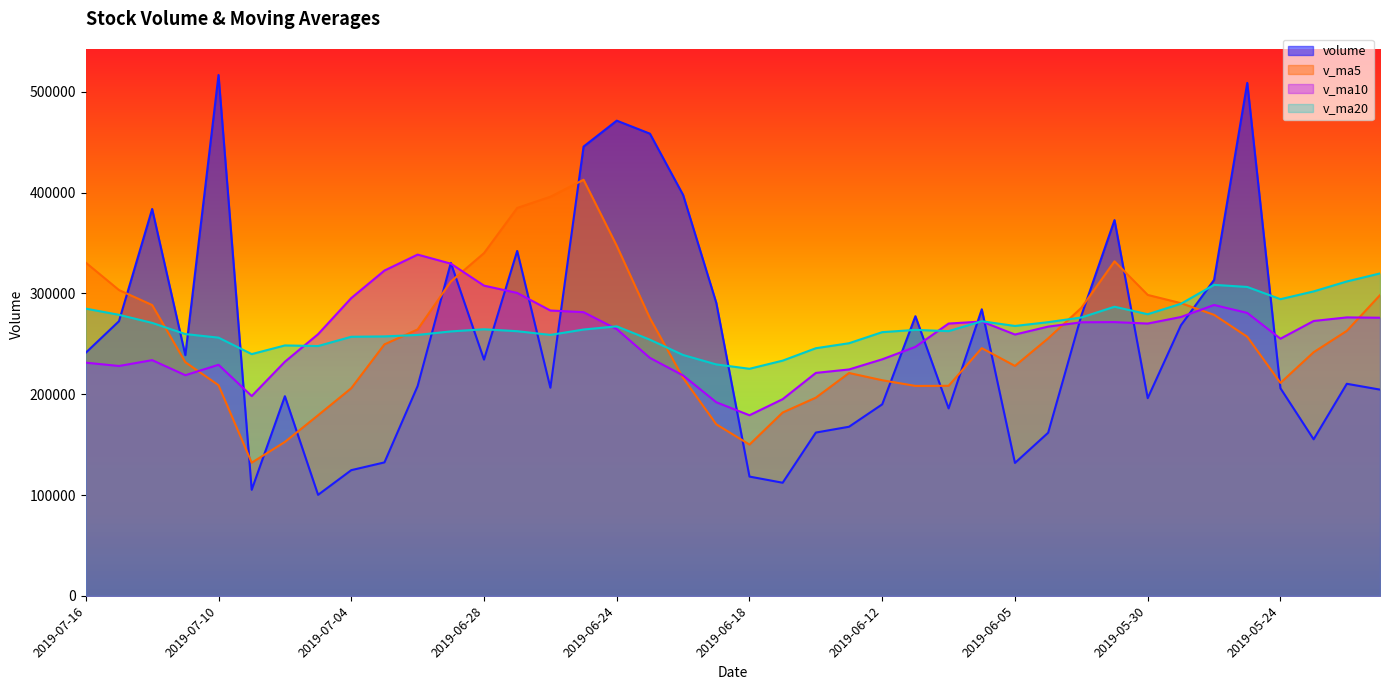

At 2019-07-03, list the series in order from smallest to largest.

volume, v_ma5, v_ma20, v_ma10